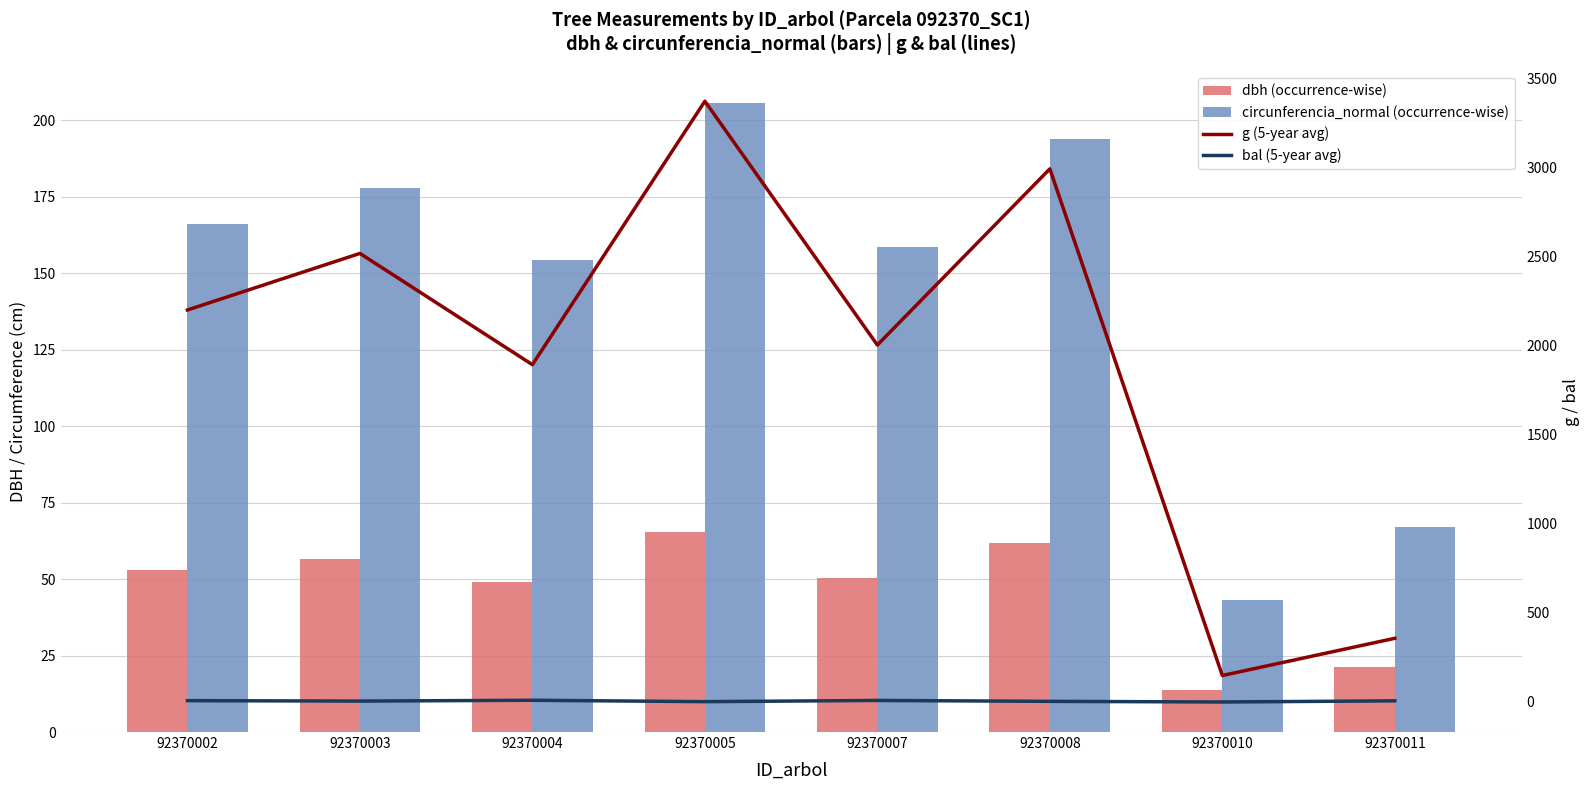

How many values in the bal (5-year avg) series exceed 6?

4